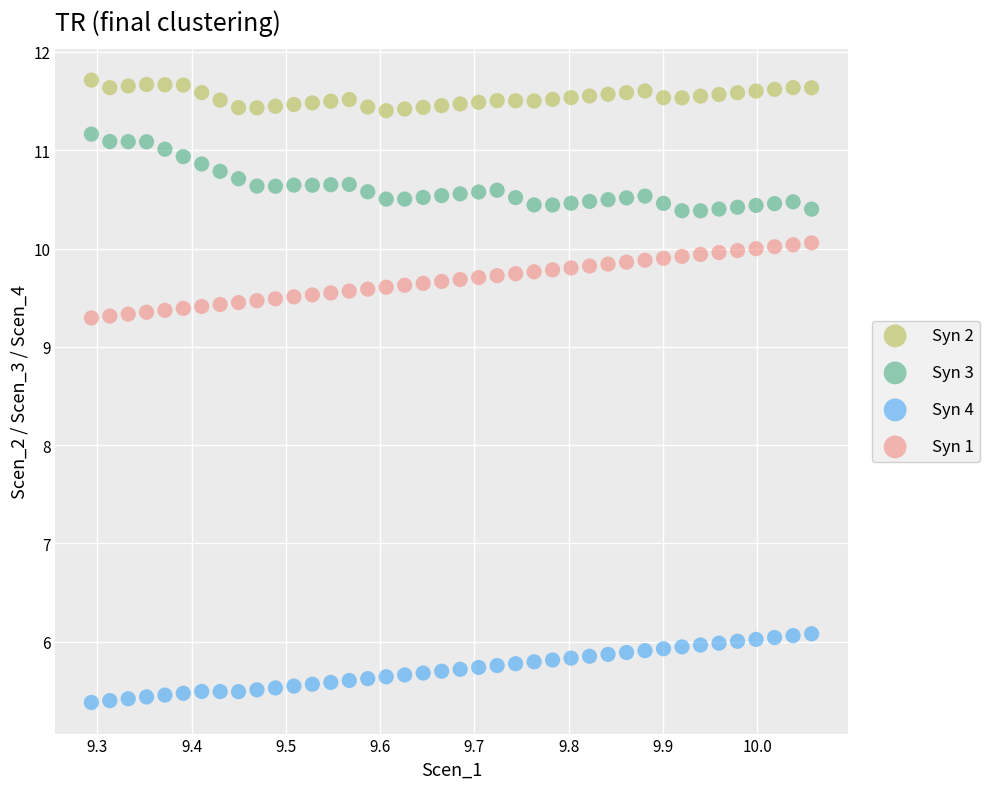

Which series reaches the minimum Y coordinate?

Syn 4